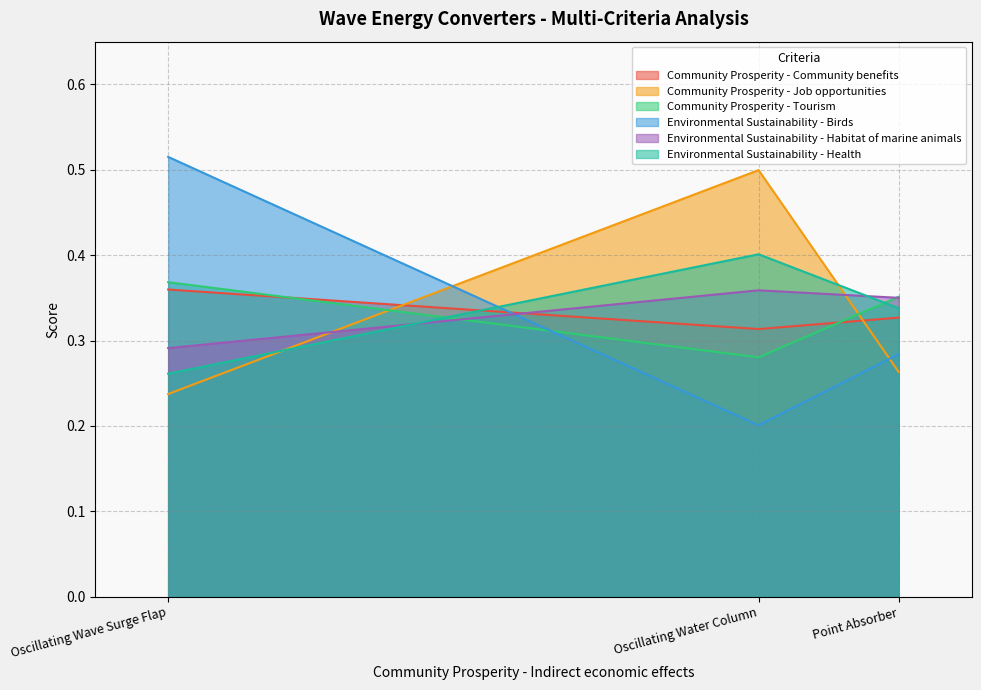

The Environmental Sustainability - Birds series shows 0.2 at Oscillating Water Column. True or false?

True